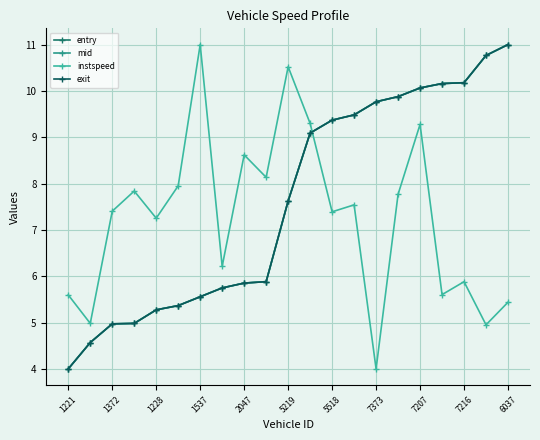

True or false: entry has more than 2 points higher than both neighbors.

False